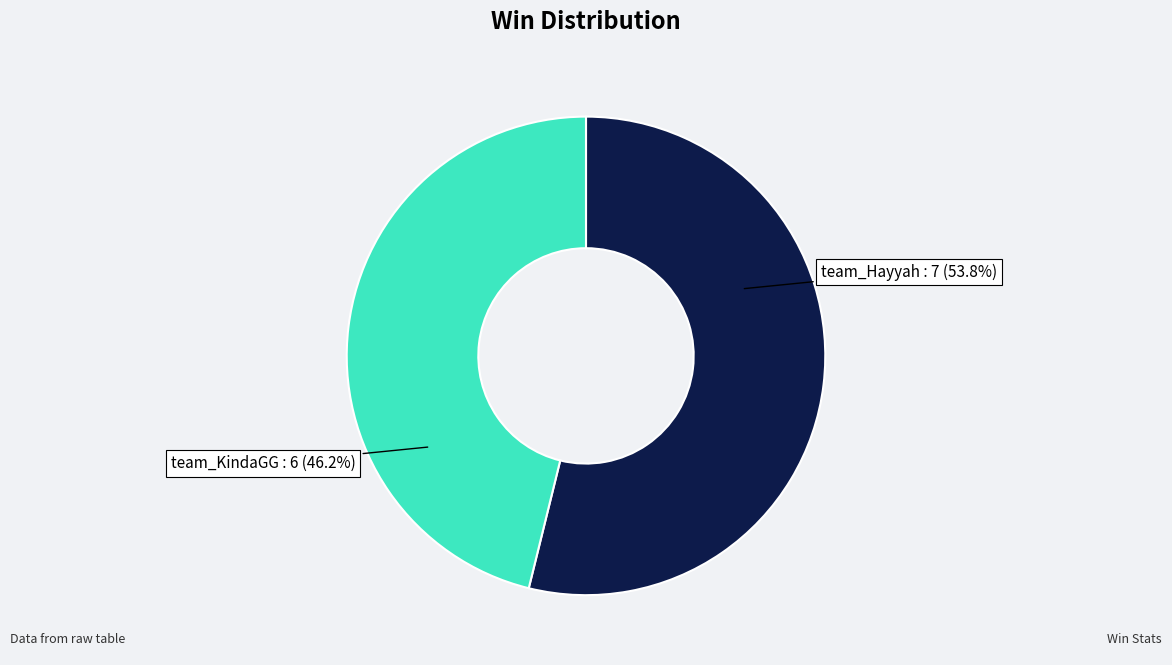

To the nearest percent, what is the average slice percentage?

50%